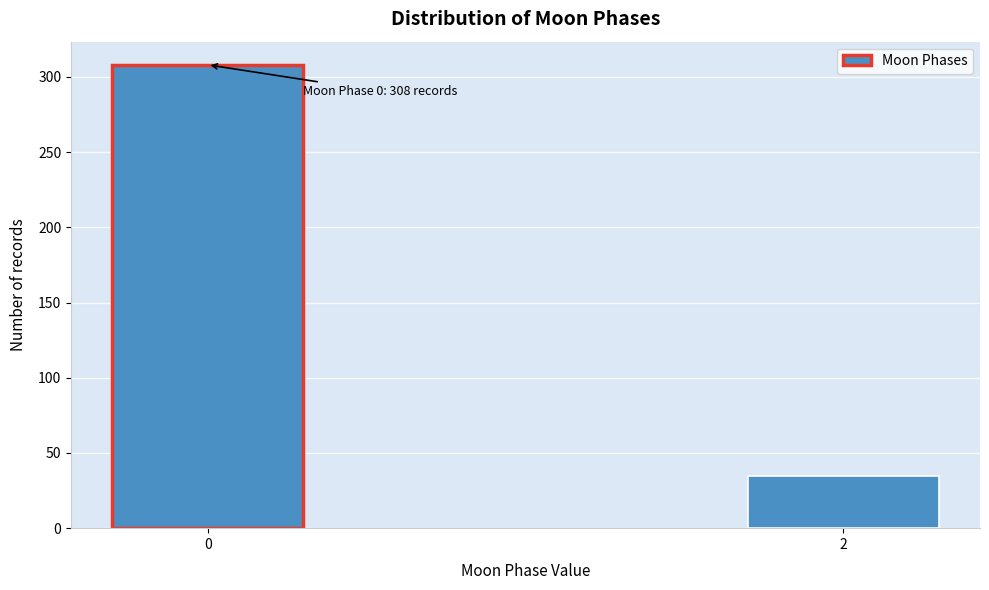

Reading left to right, what are all the values shown in this chart?

0=308	2=35